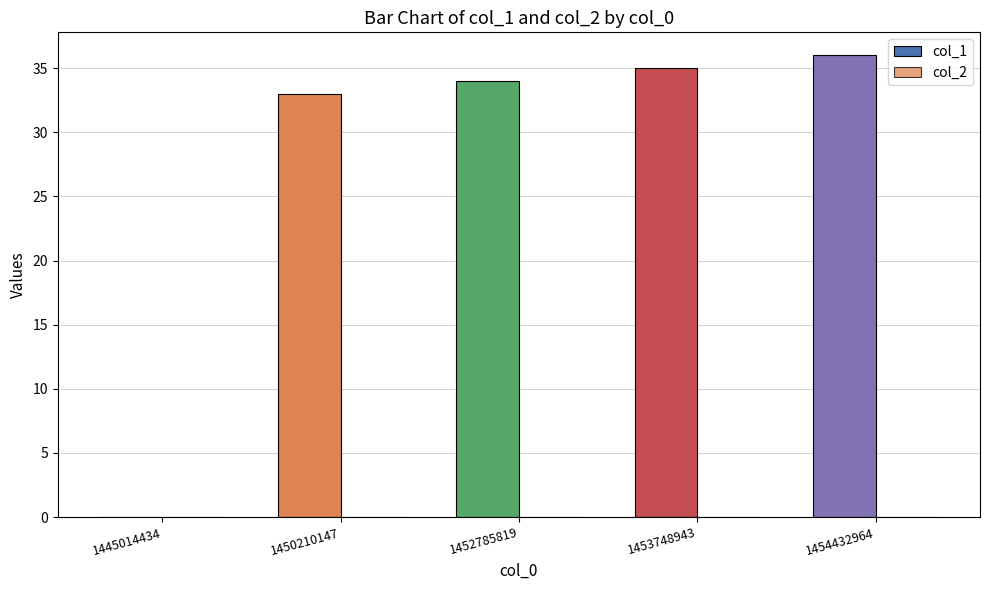

Does the chart contain stacked bars?

No